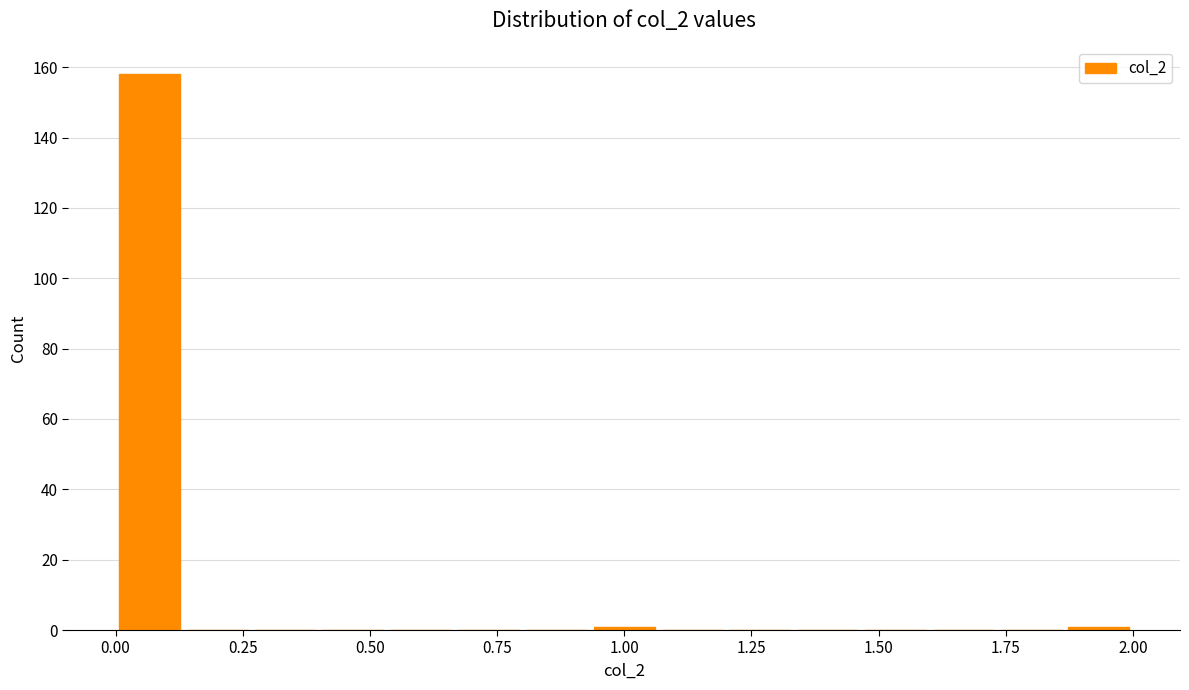

Read against the x-axis, roughly where is the centre of the tallest bar?

0.05